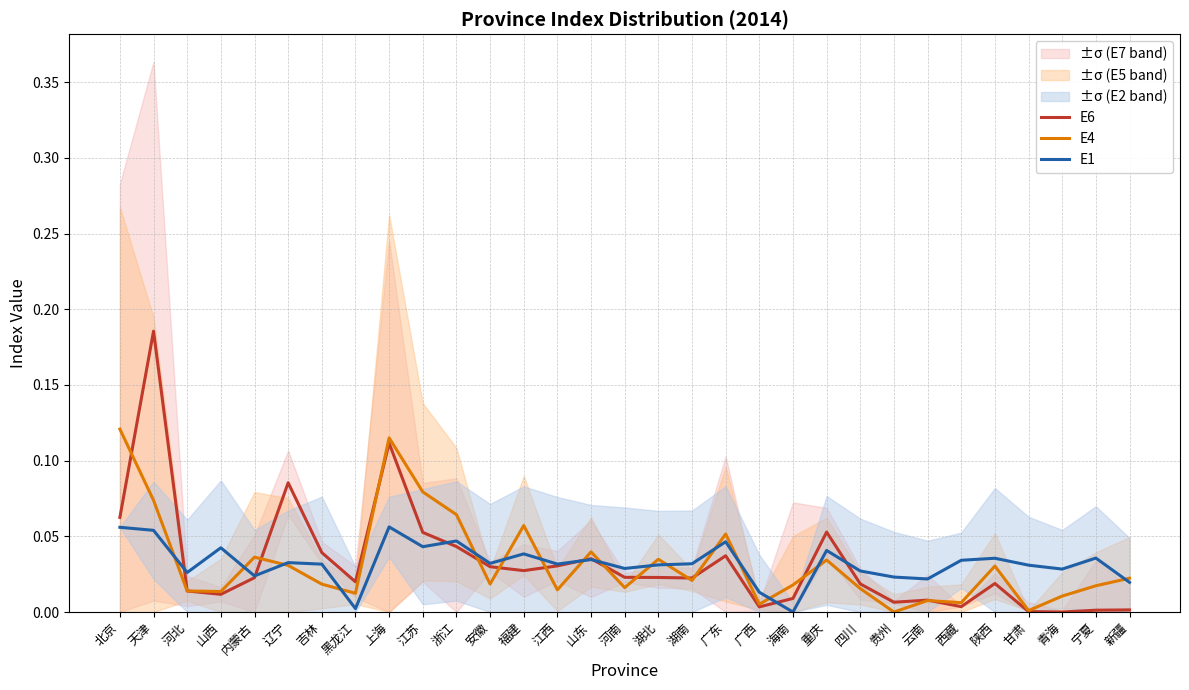

List the labels in order of E1 value, largest first.

上海, 北京, 天津, 浙江, 广东, 江苏, 山西, 重庆, 福建, 宁夏, 陕西, 山东, 西藏, 辽宁, 安徽, 湖南, 江西, 吉林, 湖北, 甘肃, 河南, 青海, 四川, 河北, 内蒙古, 贵州, 云南, 新疆, 广西, 黑龙江, 海南